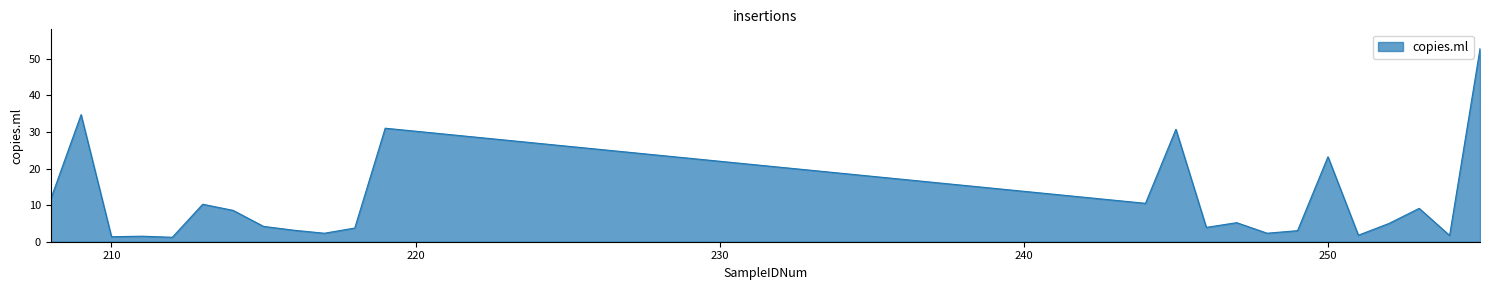

What is the maximum value shown in the chart?

52.8